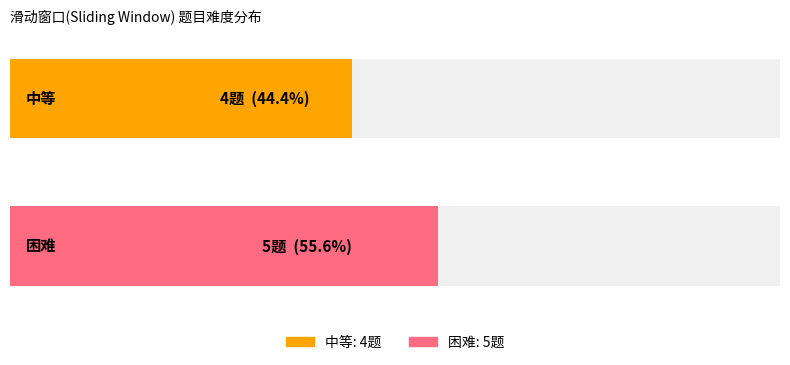

Which series has the largest total across all categories?

困难